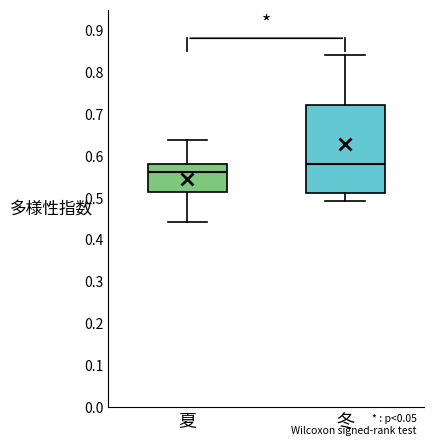

Which box has the highest median line?

冬